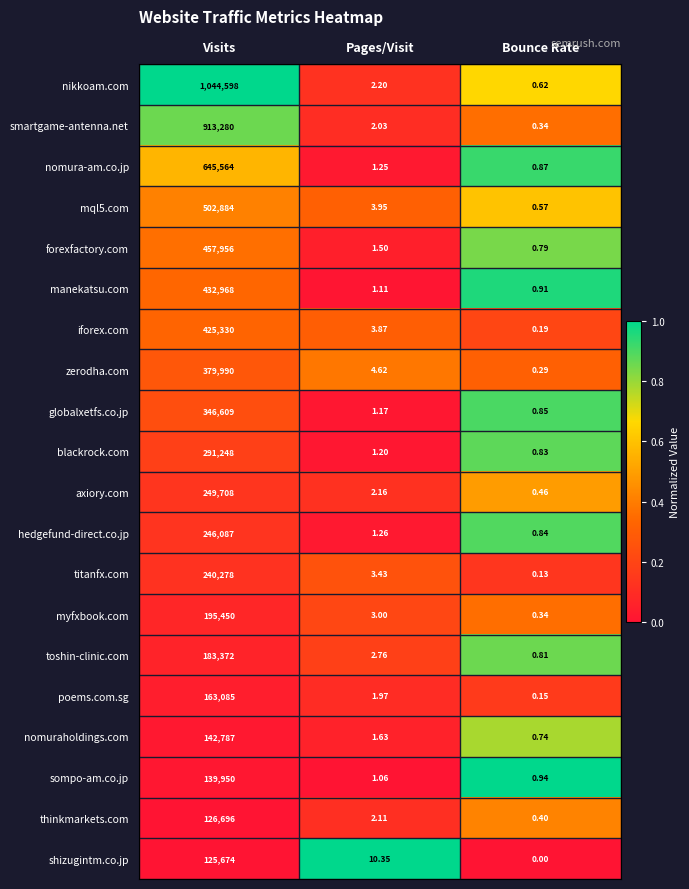

Which series has the largest total across all categories?

nikkoam.com